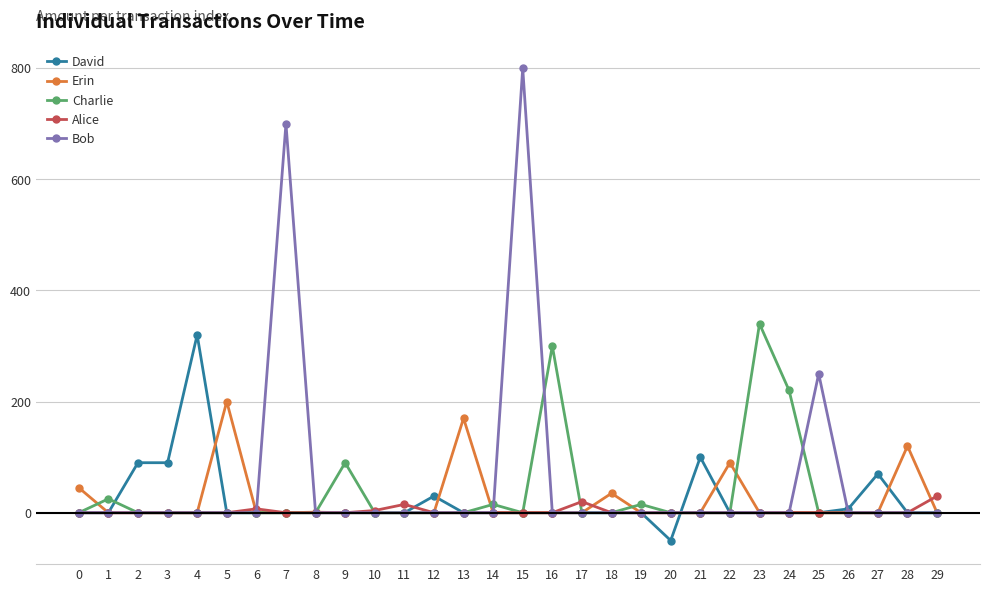

Is it true that Charlie equals 0 at 22?

True